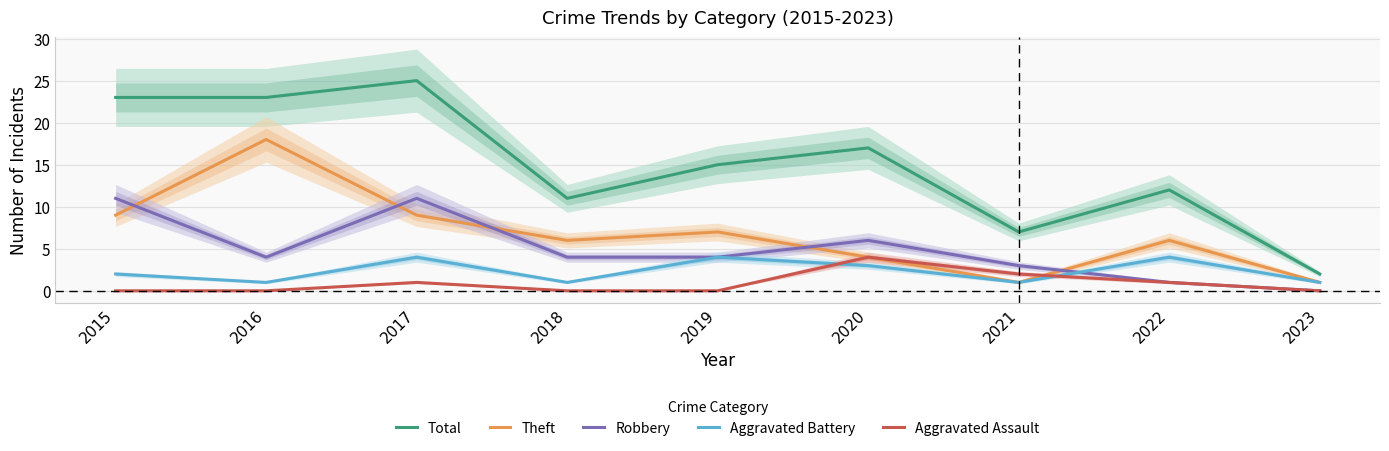

The value of Theft at 2016 is 5. True or false?

False